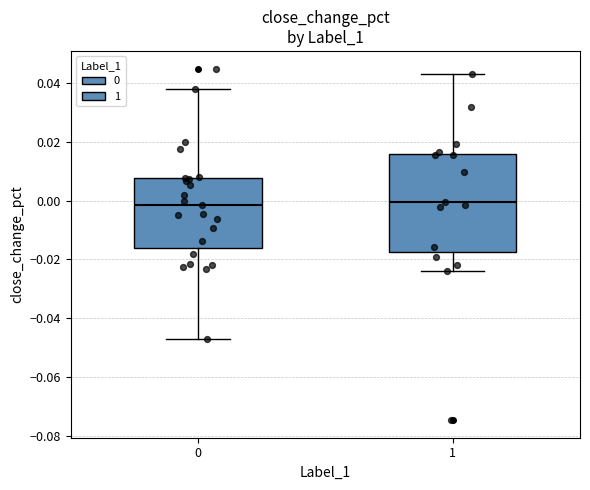

Which box is the tallest, from its lower edge to its upper edge?

1